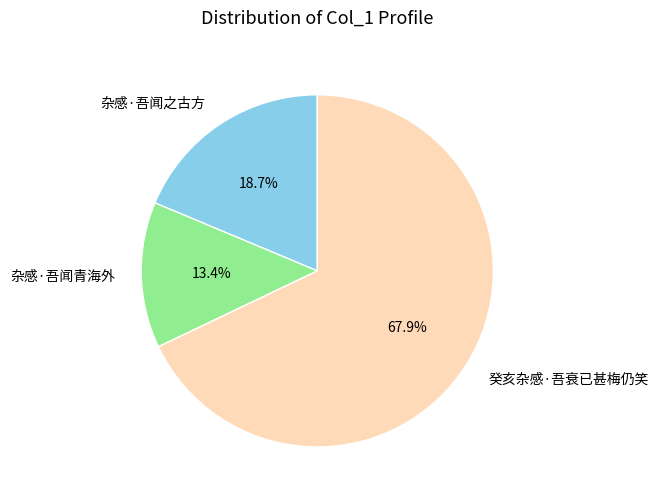

Rank the categories by value from highest to lowest.

癸亥杂感·吾衰已甚梅仍笑, 杂感·吾闻之古方, 杂感·吾闻青海外